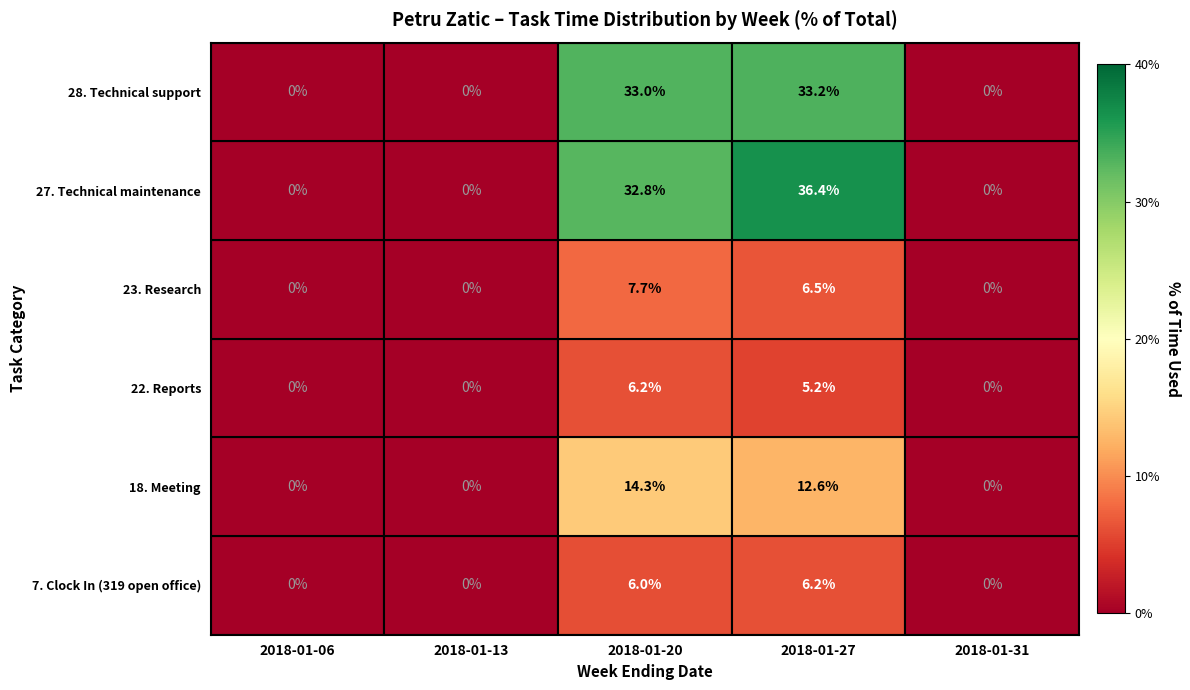

How many categories are shown in the chart?

5